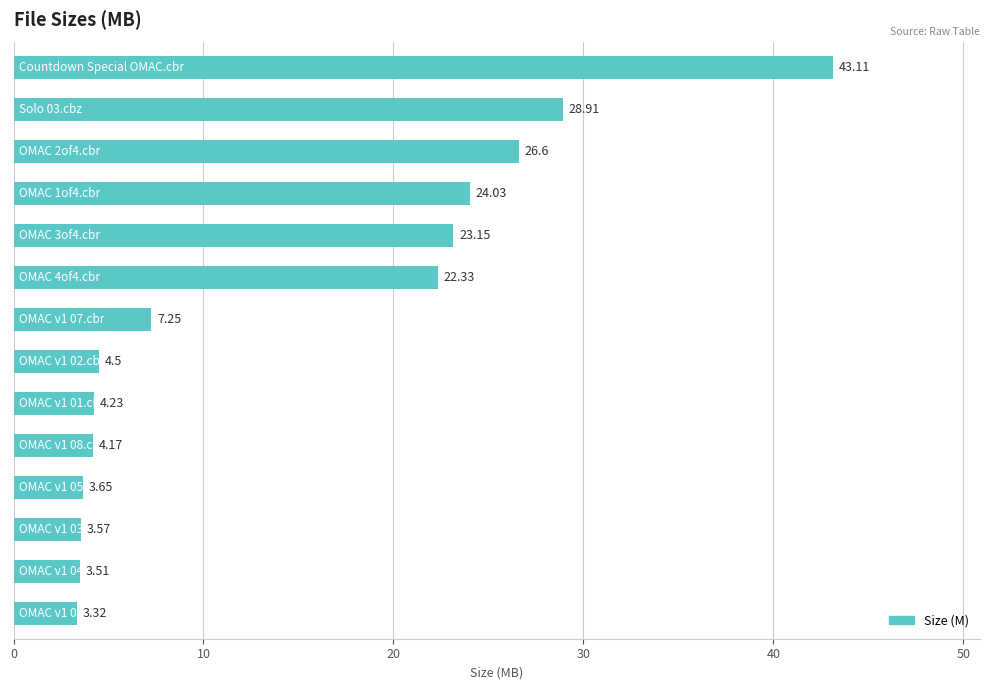

Count the number of values greater than 7.

7